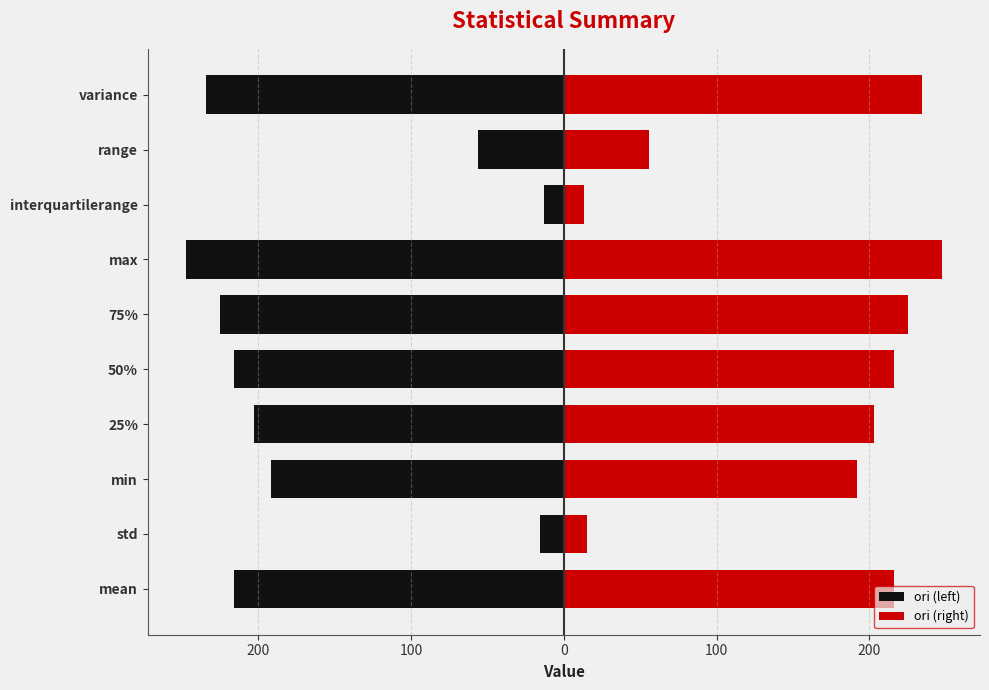

What is the minimum value shown in the chart?

-247.7